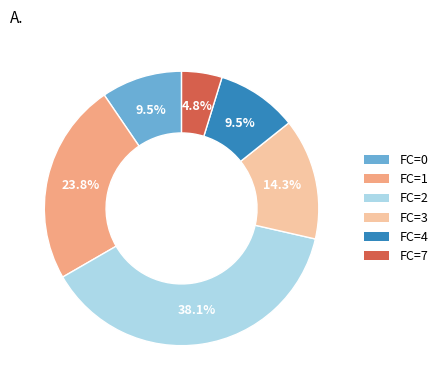

Do FC=7 and FC=3 together represent more than half of the pie?

No